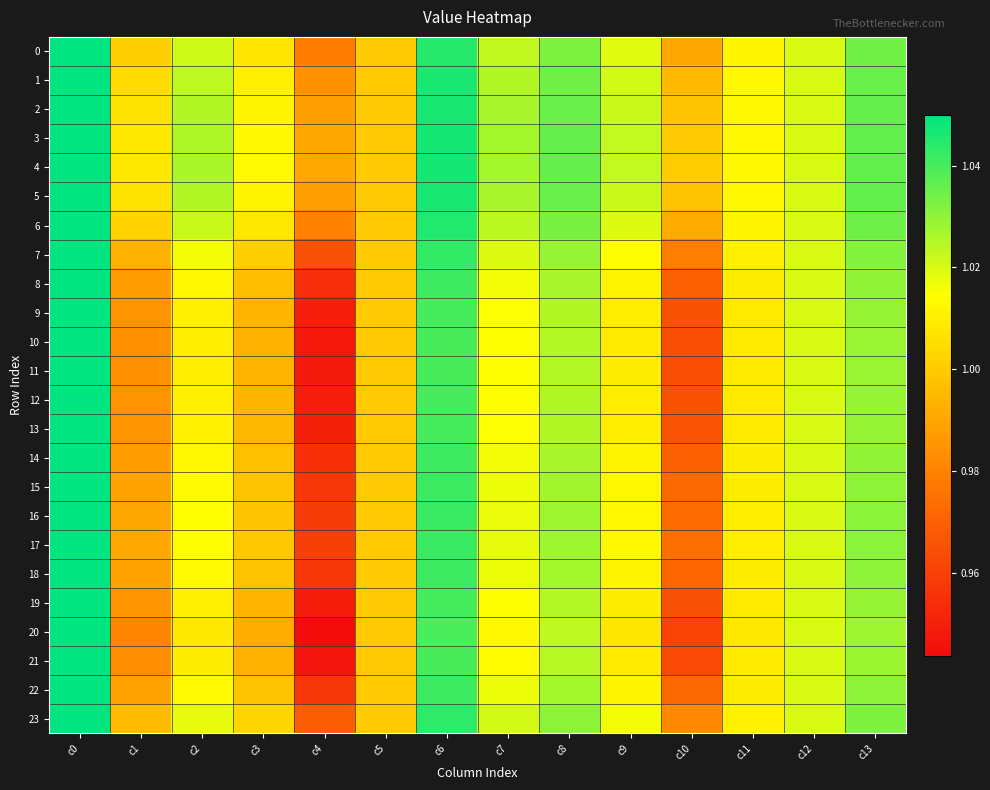

Reading left to right, list all the values displayed in this chart.

0: c0=1.1	c1=1.0	c2=1.0	c3=1.0	c4=1.0	c5=1.0	c6=1.0	c7=1.0	c8=1.0	c9=1.0	c10=1.0	c11=1.0	c12=1.0	c13=1.0
1: c0=1.1	c1=1.0	c2=1.0	c3=1.0	c4=1.0	c5=1.0	c6=1.0	c7=1.0	c8=1.0	c9=1.0	c10=1.0	c11=1.0	c12=1.0	c13=1.0
2: c0=1.1	c1=1.0	c2=1.0	c3=1.0	c4=1.0	c5=1.0	c6=1.0	c7=1.0	c8=1.0	c9=1.0	c10=1.0	c11=1.0	c12=1.0	c13=1.0
3: c0=1.1	c1=1.0	c2=1.0	c3=1.0	c4=1.0	c5=1.0	c6=1.0	c7=1.0	c8=1.0	c9=1.0	c10=1.0	c11=1.0	c12=1.0	c13=1.0
4: c0=1.1	c1=1.0	c2=1.0	c3=1.0	c4=1.0	c5=1.0	c6=1.0	c7=1.0	c8=1.0	c9=1.0	c10=1.0	c11=1.0	c12=1.0	c13=1.0
5: c0=1.1	c1=1.0	c2=1.0	c3=1.0	c4=1.0	c5=1.0	c6=1.0	c7=1.0	c8=1.0	c9=1.0	c10=1.0	c11=1.0	c12=1.0	c13=1.0
6: c0=1.1	c1=1.0	c2=1.0	c3=1.0	c4=1.0	c5=1.0	c6=1.0	c7=1.0	c8=1.0	c9=1.0	c10=1.0	c11=1.0	c12=1.0	c13=1.0
7: c0=1.1	c1=1.0	c2=1.0	c3=1.0	c4=1.0	c5=1.0	c6=1.0	c7=1.0	c8=1.0	c9=1.0	c10=1.0	c11=1.0	c12=1.0	c13=1.0
8: c0=1.1	c1=1.0	c2=1.0	c3=1.0	c4=1.0	c5=1.0	c6=1.0	c7=1.0	c8=1.0	c9=1.0	c10=1.0	c11=1.0	c12=1.0	c13=1.0
9: c0=1.1	c1=1.0	c2=1.0	c3=1.0	c4=0.9	c5=1.0	c6=1.0	c7=1.0	c8=1.0	c9=1.0	c10=1.0	c11=1.0	c12=1.0	c13=1.0
10: c0=1.1	c1=1.0	c2=1.0	c3=1.0	c4=0.9	c5=1.0	c6=1.0	c7=1.0	c8=1.0	c9=1.0	c10=1.0	c11=1.0	c12=1.0	c13=1.0
11: c0=1.1	c1=1.0	c2=1.0	c3=1.0	c4=0.9	c5=1.0	c6=1.0	c7=1.0	c8=1.0	c9=1.0	c10=1.0	c11=1.0	c12=1.0	c13=1.0
12: c0=1.1	c1=1.0	c2=1.0	c3=1.0	c4=0.9	c5=1.0	c6=1.0	c7=1.0	c8=1.0	c9=1.0	c10=1.0	c11=1.0	c12=1.0	c13=1.0
13: c0=1.1	c1=1.0	c2=1.0	c3=1.0	c4=1.0	c5=1.0	c6=1.0	c7=1.0	c8=1.0	c9=1.0	c10=1.0	c11=1.0	c12=1.0	c13=1.0
14: c0=1.1	c1=1.0	c2=1.0	c3=1.0	c4=1.0	c5=1.0	c6=1.0	c7=1.0	c8=1.0	c9=1.0	c10=1.0	c11=1.0	c12=1.0	c13=1.0
15: c0=1.1	c1=1.0	c2=1.0	c3=1.0	c4=1.0	c5=1.0	c6=1.0	c7=1.0	c8=1.0	c9=1.0	c10=1.0	c11=1.0	c12=1.0	c13=1.0
16: c0=1.1	c1=1.0	c2=1.0	c3=1.0	c4=1.0	c5=1.0	c6=1.0	c7=1.0	c8=1.0	c9=1.0	c10=1.0	c11=1.0	c12=1.0	c13=1.0
17: c0=1.1	c1=1.0	c2=1.0	c3=1.0	c4=1.0	c5=1.0	c6=1.0	c7=1.0	c8=1.0	c9=1.0	c10=1.0	c11=1.0	c12=1.0	c13=1.0
18: c0=1.1	c1=1.0	c2=1.0	c3=1.0	c4=1.0	c5=1.0	c6=1.0	c7=1.0	c8=1.0	c9=1.0	c10=1.0	c11=1.0	c12=1.0	c13=1.0
19: c0=1.1	c1=1.0	c2=1.0	c3=1.0	c4=0.9	c5=1.0	c6=1.0	c7=1.0	c8=1.0	c9=1.0	c10=1.0	c11=1.0	c12=1.0	c13=1.0
20: c0=1.1	c1=1.0	c2=1.0	c3=1.0	c4=0.9	c5=1.0	c6=1.0	c7=1.0	c8=1.0	c9=1.0	c10=1.0	c11=1.0	c12=1.0	c13=1.0
21: c0=1.1	c1=1.0	c2=1.0	c3=1.0	c4=0.9	c5=1.0	c6=1.0	c7=1.0	c8=1.0	c9=1.0	c10=1.0	c11=1.0	c12=1.0	c13=1.0
22: c0=1.1	c1=1.0	c2=1.0	c3=1.0	c4=1.0	c5=1.0	c6=1.0	c7=1.0	c8=1.0	c9=1.0	c10=1.0	c11=1.0	c12=1.0	c13=1.0
23: c0=1.1	c1=1.0	c2=1.0	c3=1.0	c4=1.0	c5=1.0	c6=1.0	c7=1.0	c8=1.0	c9=1.0	c10=1.0	c11=1.0	c12=1.0	c13=1.0